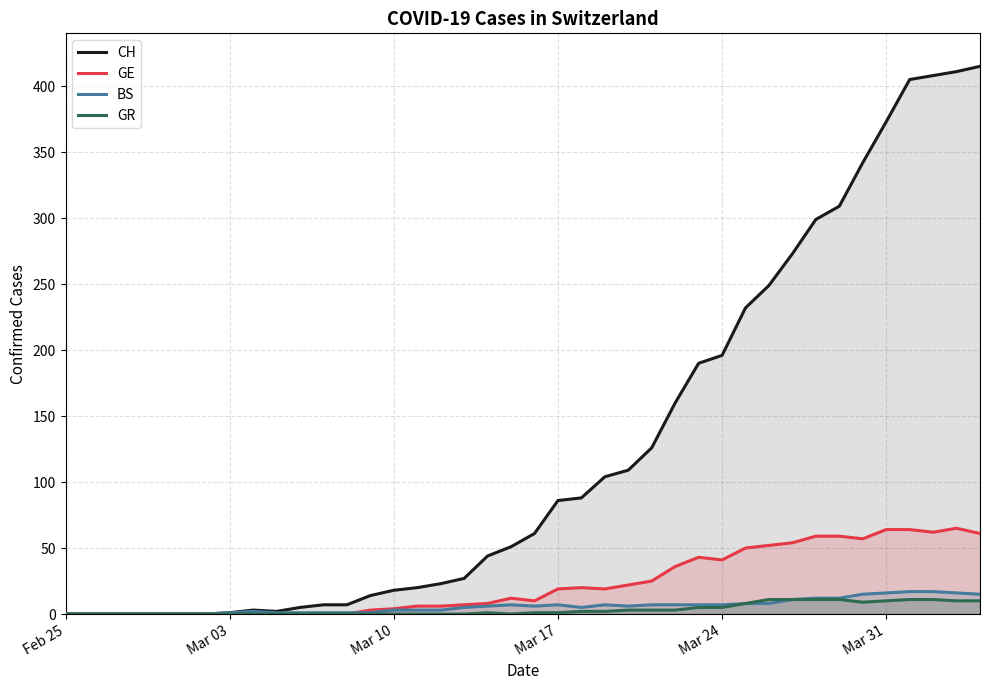

How many lines are shown in the chart?

4